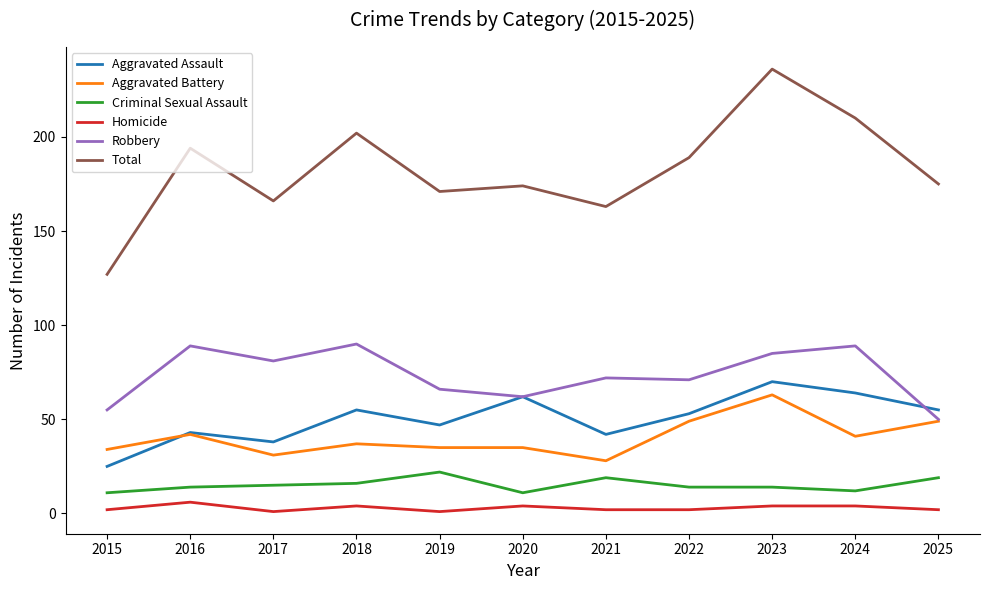

Where does the Aggravated Assault series first go above 53?

2018